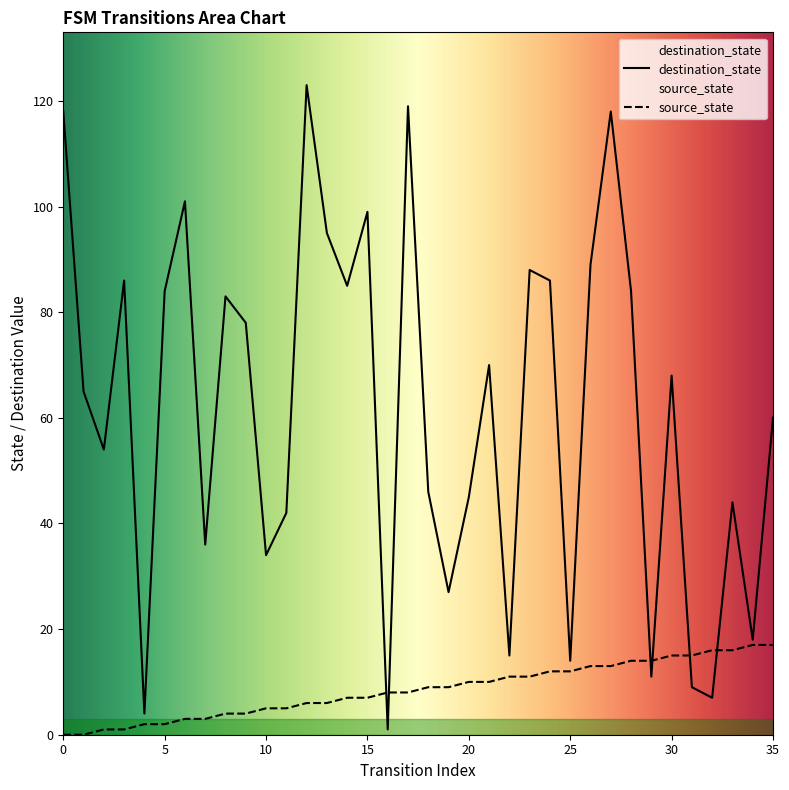

At how many categories does at least one series exceed 42?

24